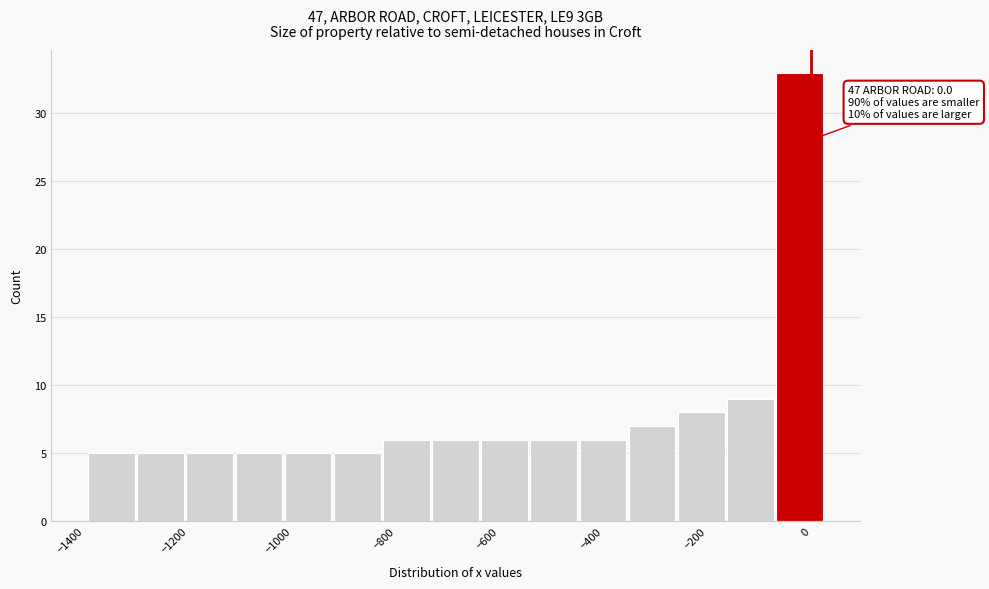

Over which range of the x-axis is the bar tallest?

-60 to 20